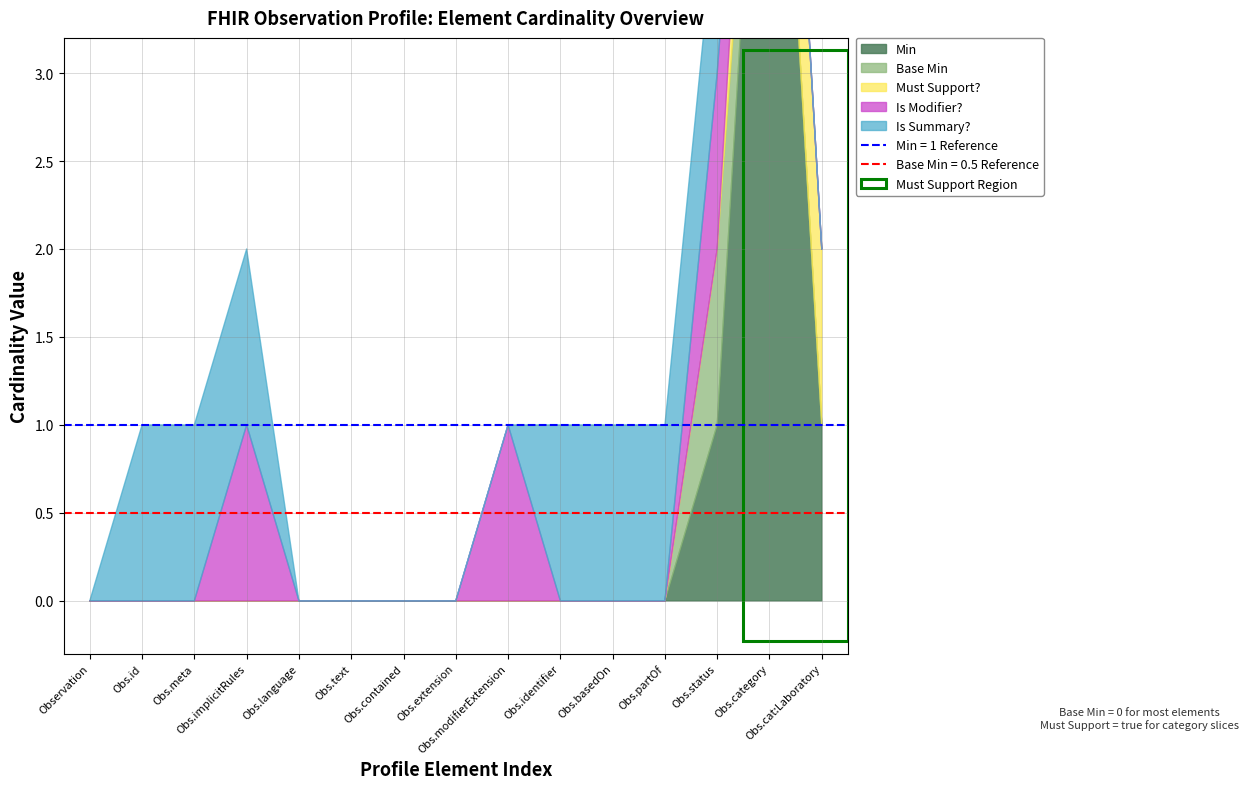

True or false: Base Min and Must Support (Min=0) intersect in this chart.

False